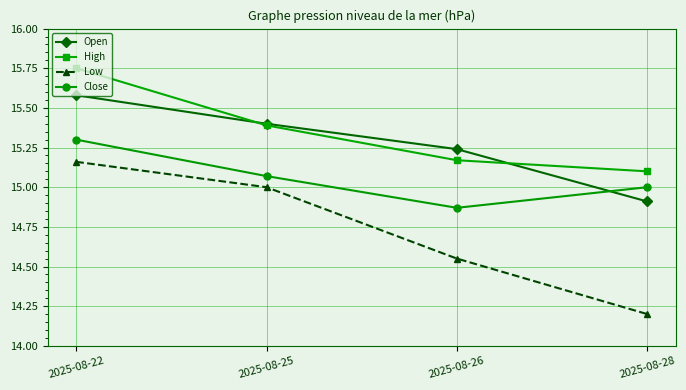

Which series ends up on top after the final intersection of Close and Open?

Close